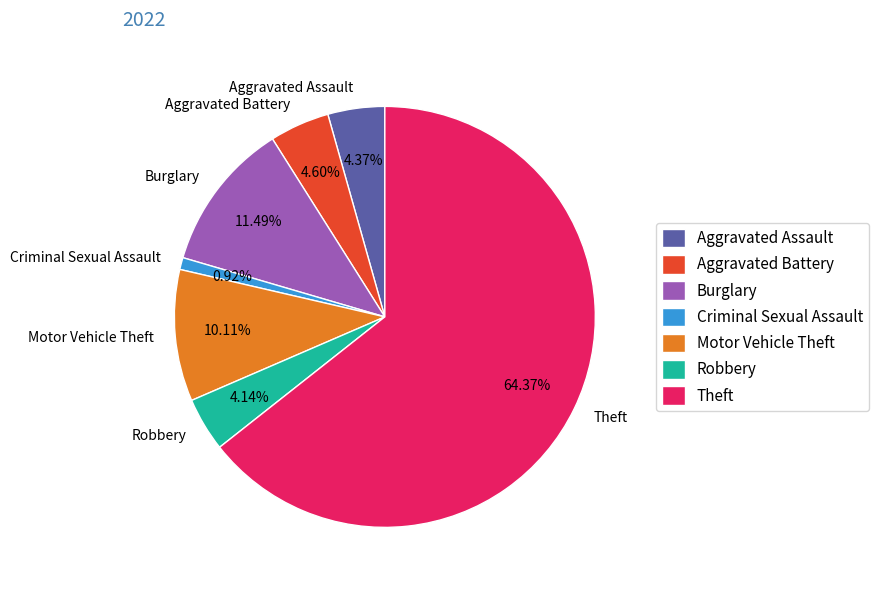

Which category has the smallest portion of the pie?

Criminal Sexual Assault